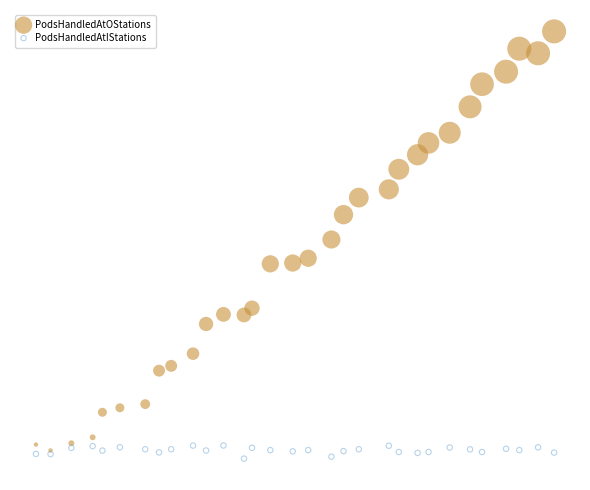

What are all the series names shown in the legend?

PodsHandledAtOStations, PodsHandledAtIStations